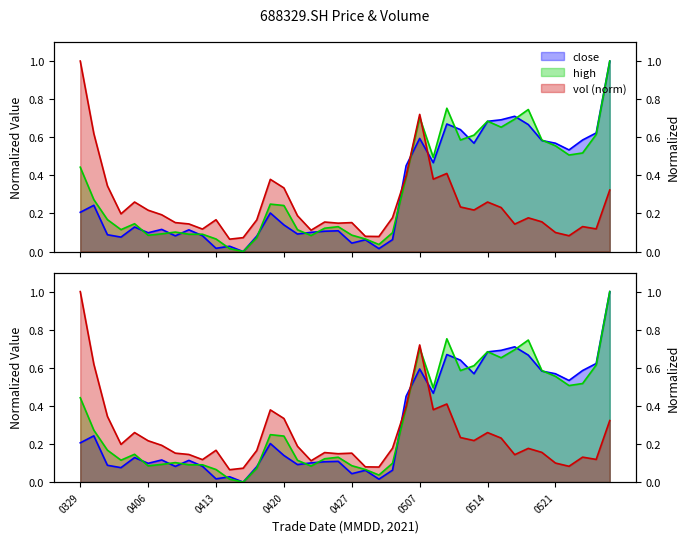

Which series has the widest spread of values?

close